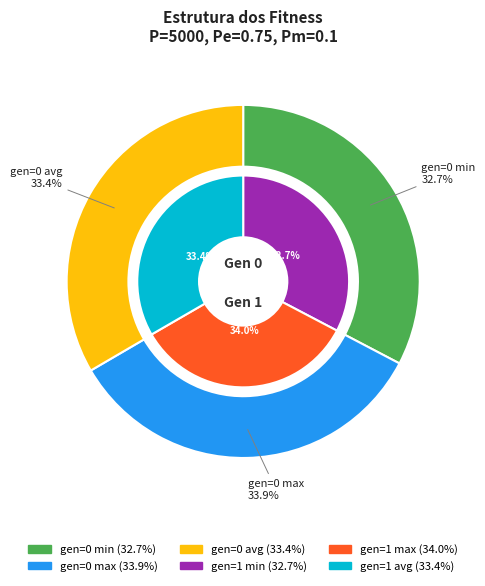

What portion of the pie excludes gen=1 min?

83.7%